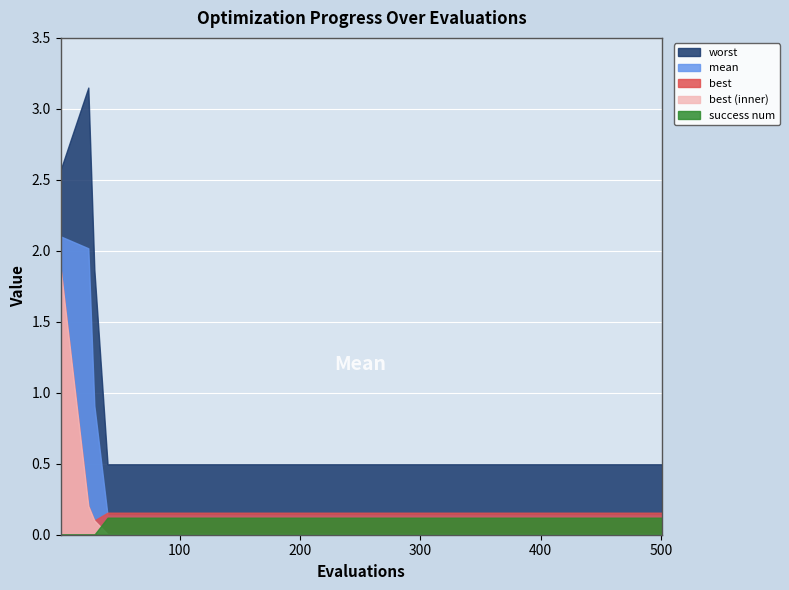

What is the highest value of the best series?

1.9